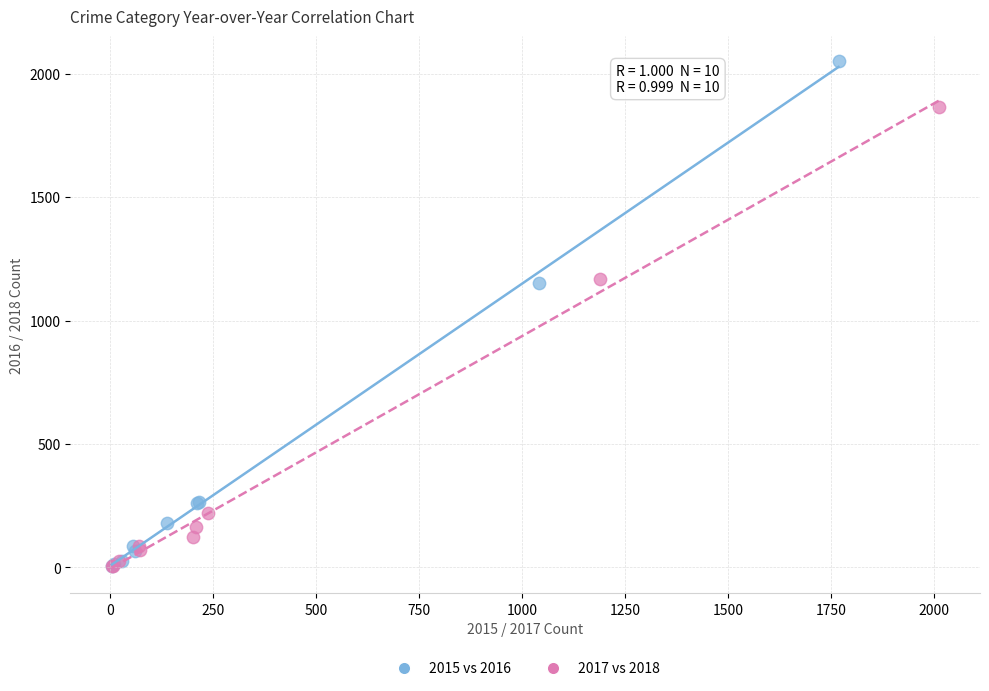

Which series contains the highest Y value?

2015 vs 2016